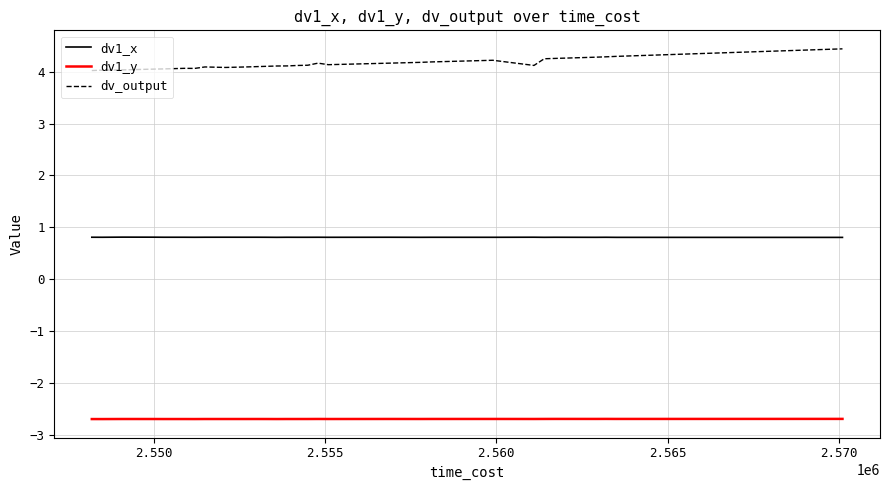

True or false: dv_output and dv1_y cross at least once.

False